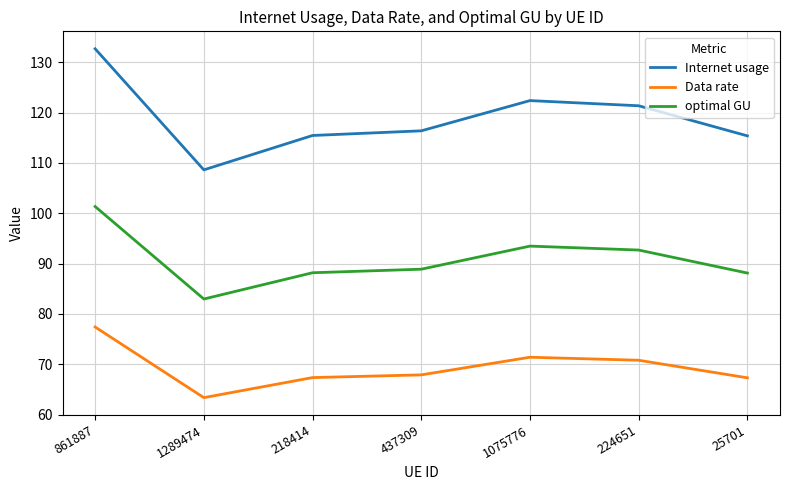

What is the total value across all series at 1075776?

287.3